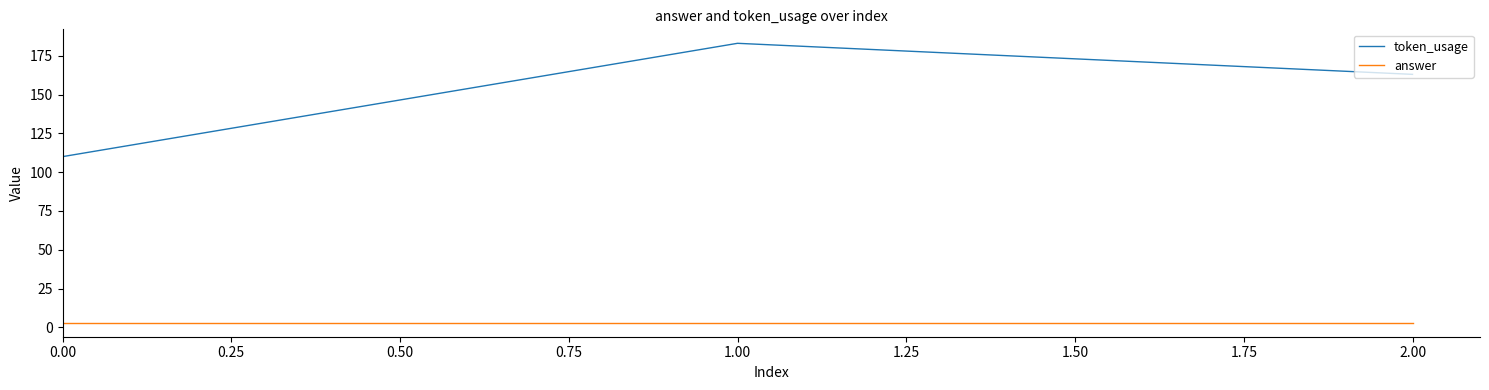

Between 0.00 and 2.00, which series saw the biggest shift?

token_usage